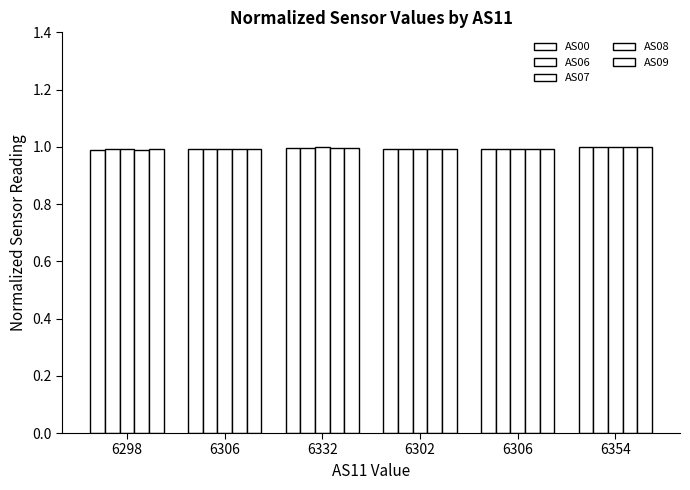

What is the highest value of the AS09 series?

1.0